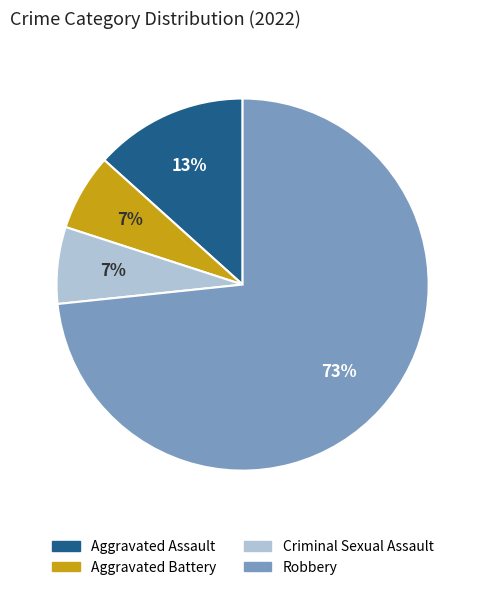

To the nearest percent, what is the combined percentage of Aggravated Battery and Aggravated Assault?

20%